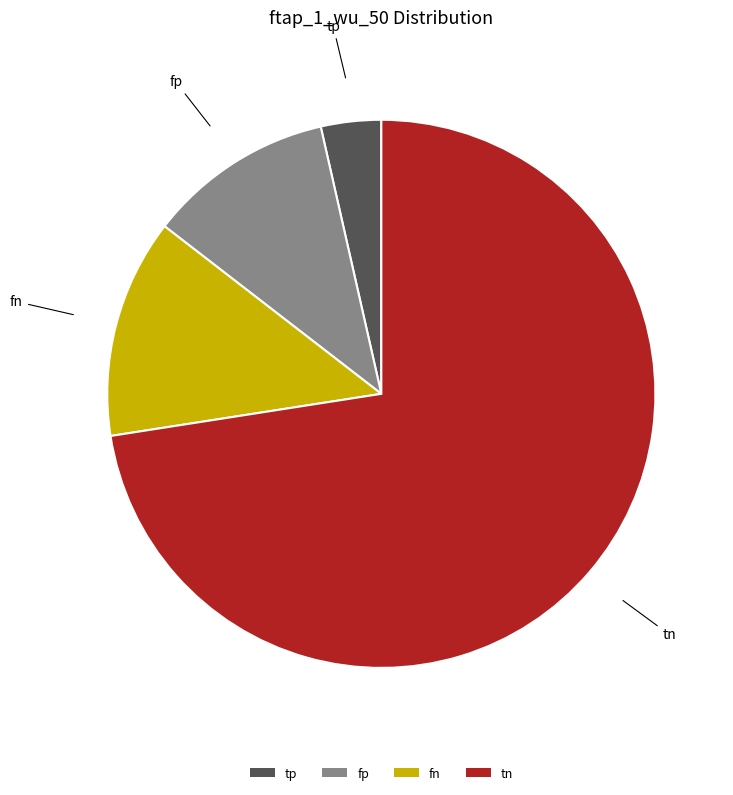

Is there a majority slice in this chart?

Yes